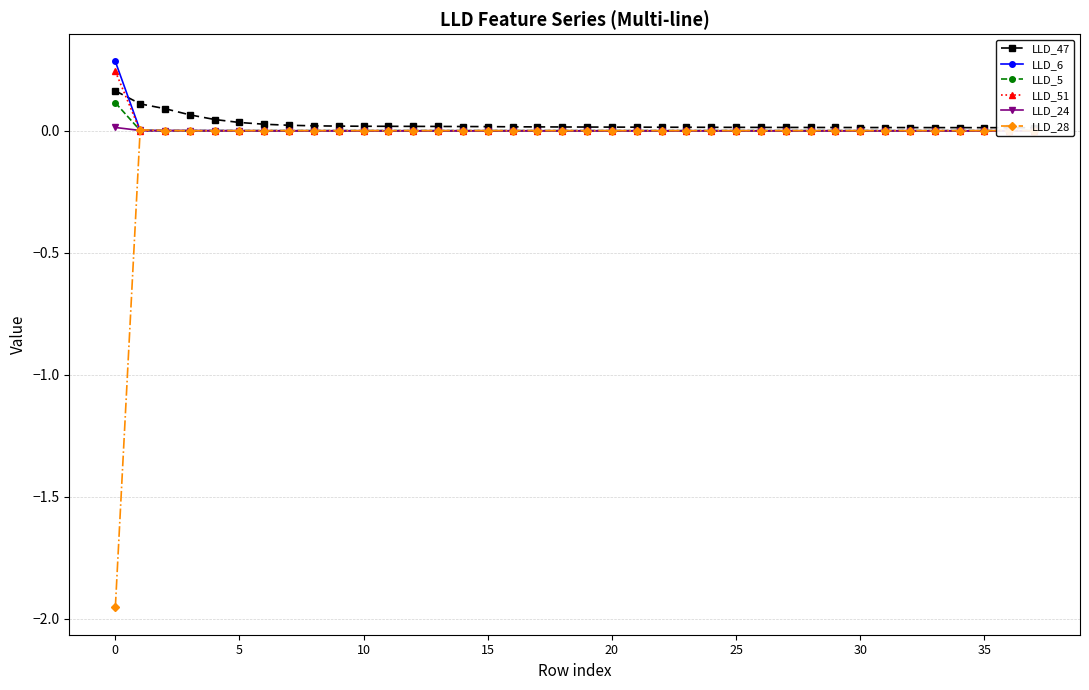

Which series ends up on top after the final intersection of LLD_28 and LLD_6?

LLD_28